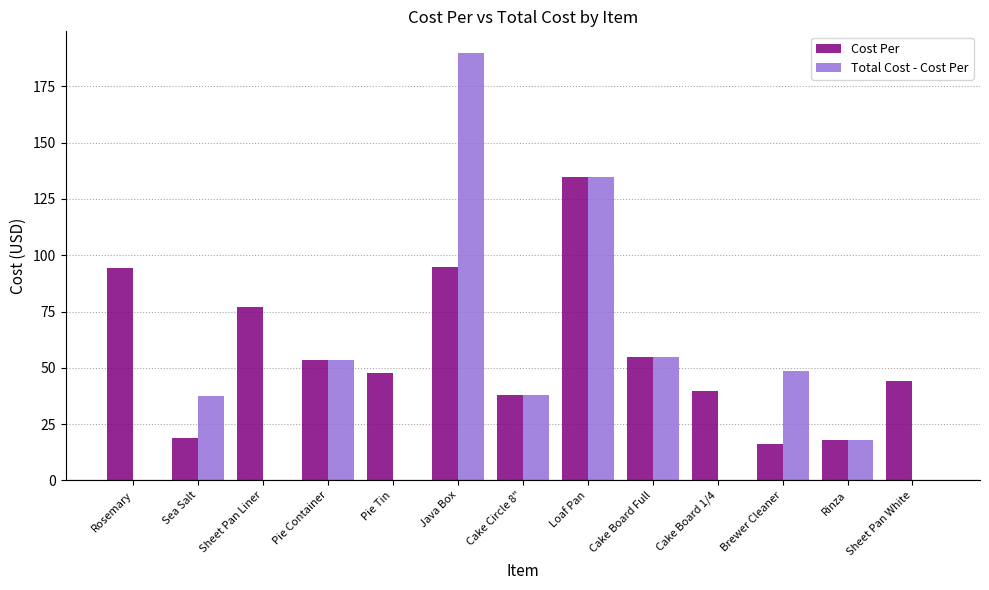

Which category has the highest value in the Cost Per series?

Loaf Pan